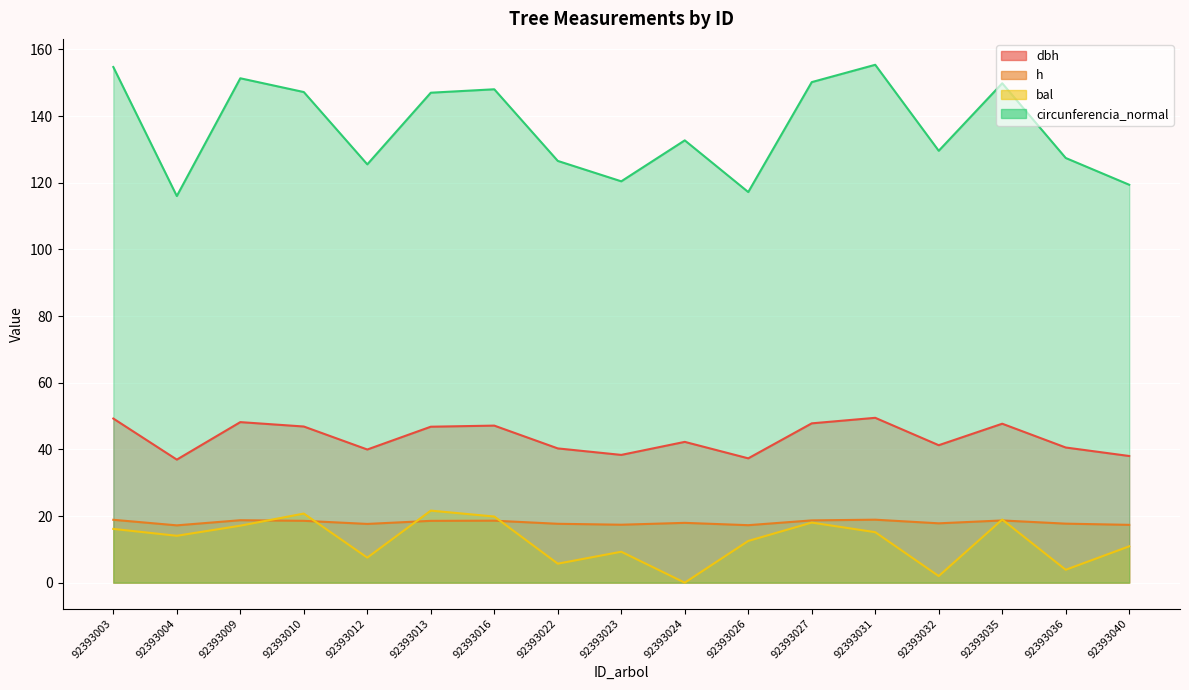

At which label does h reach its minimum?

92393004